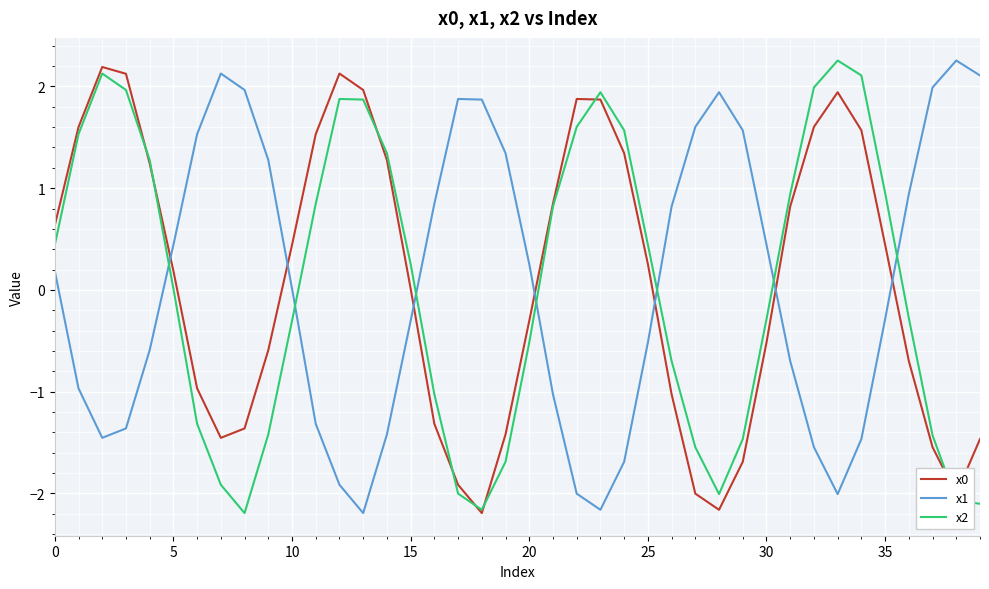

True or false: x1 and x0 intersect in this chart.

True